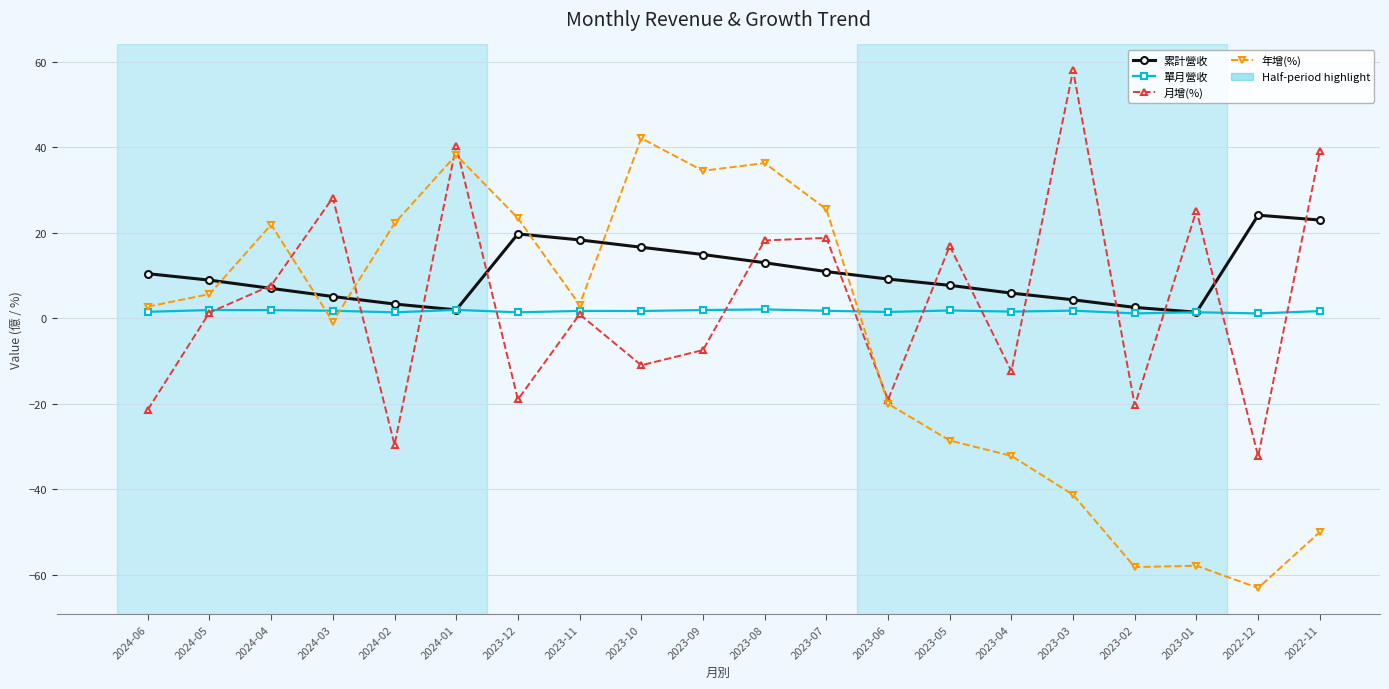

What is the label of the 11th point from the right?

2023-09